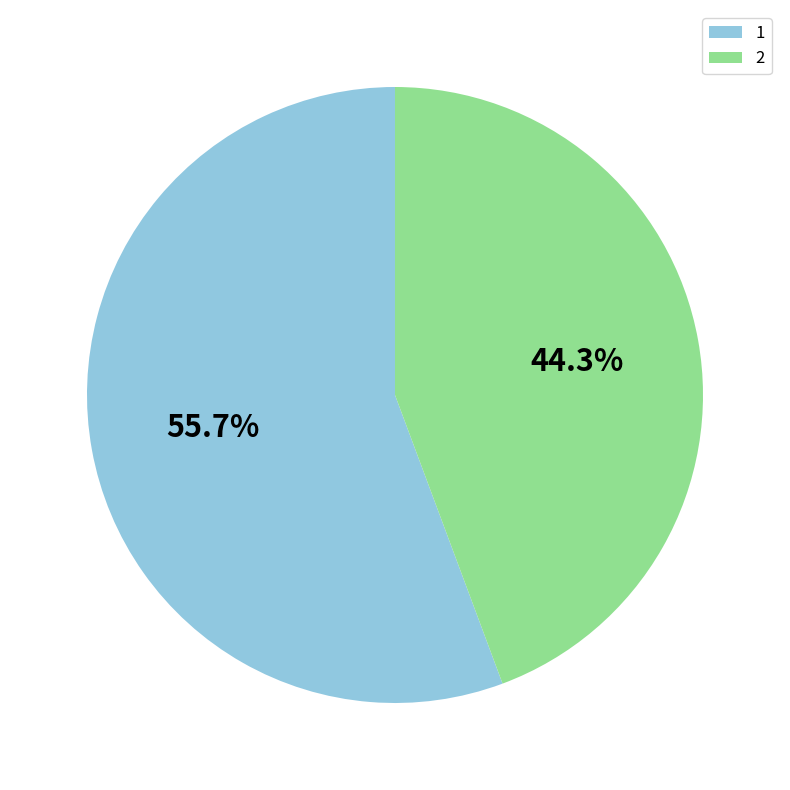

True or false: 2 accounts for 44% of the total.

True